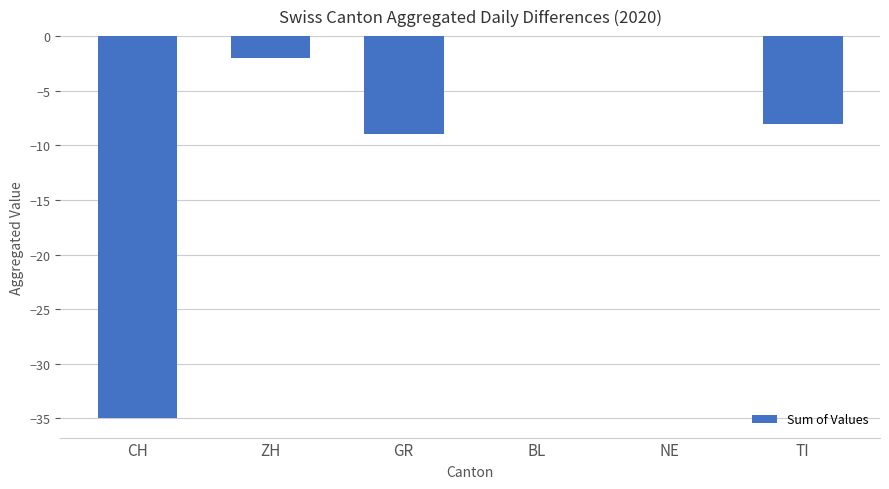

Where is the data nearest to the value -17?

GR